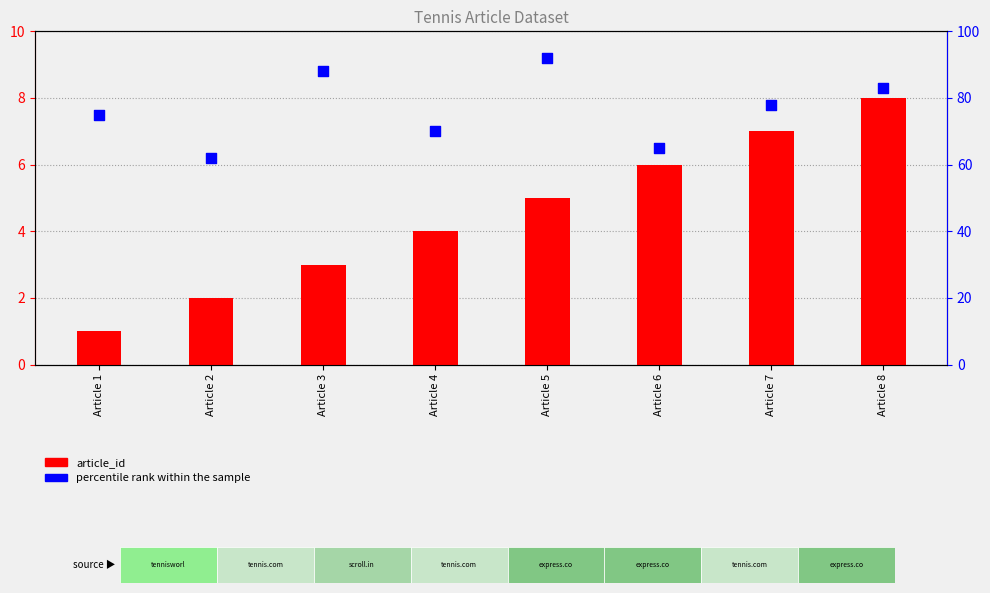

Which series contains the lowest Y value?

article_id